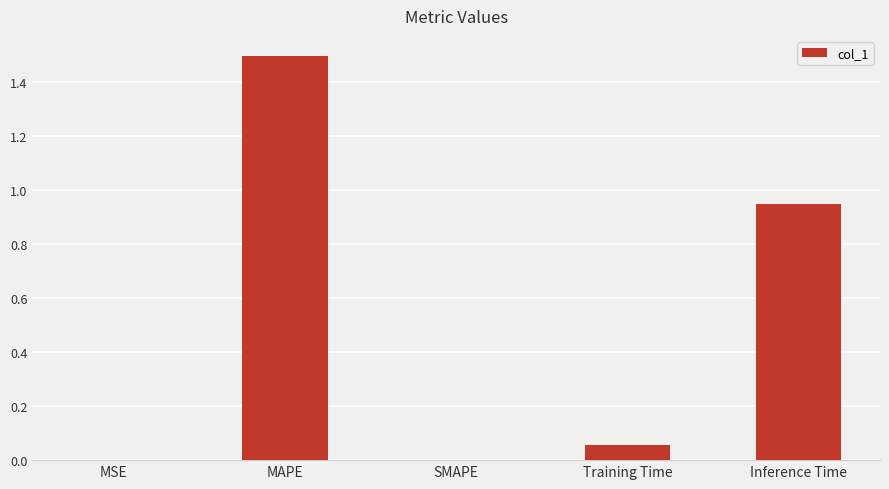

What is the greatest value displayed?

1.5